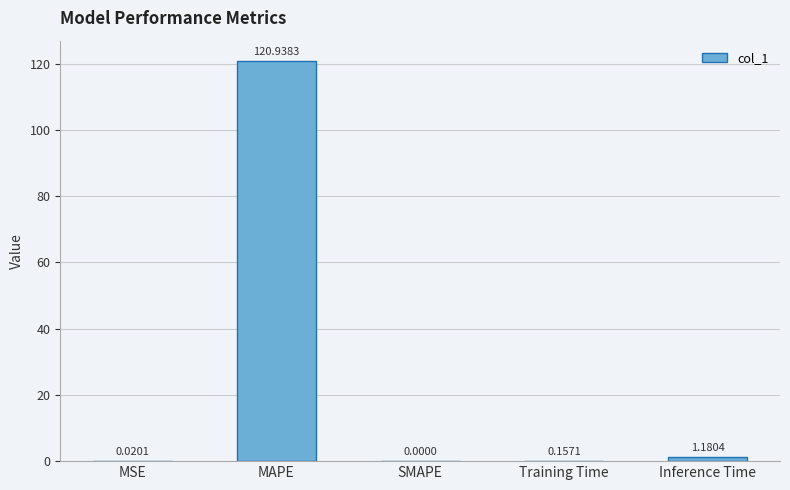

What is the sum of all values?

122.3